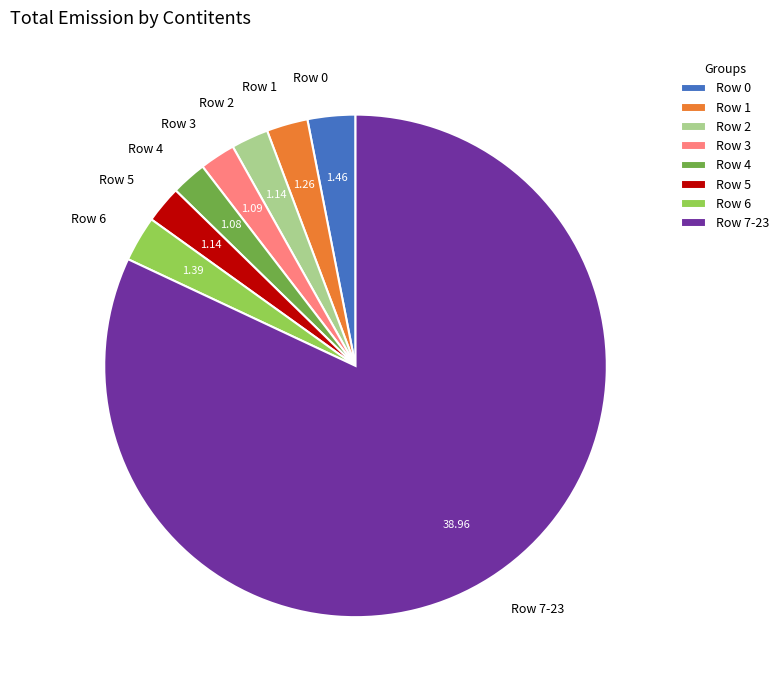

What is the ratio of the value at Row 3 to the value at Row 0?

0.7